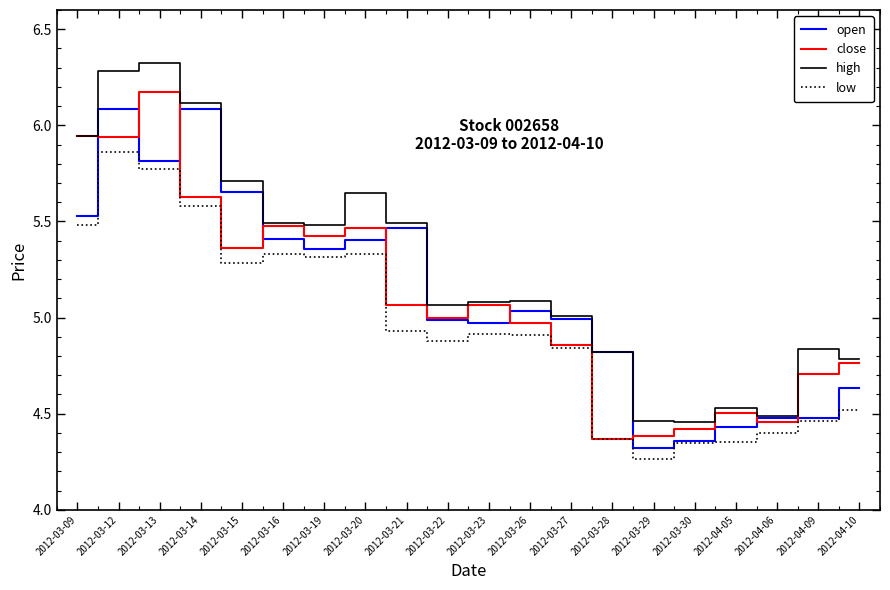

At which label does open reach its minimum?

2012-03-29